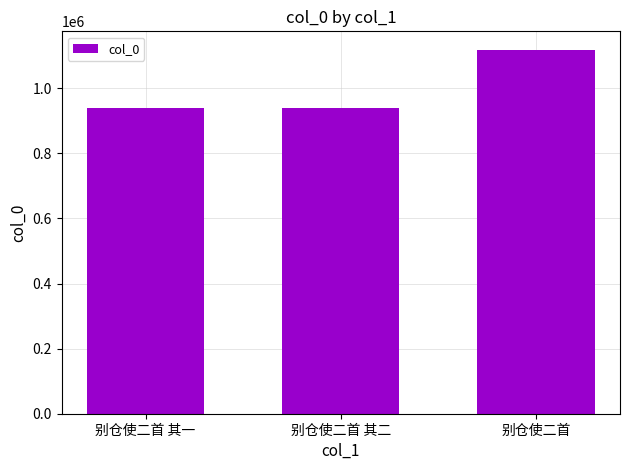

Where is the data nearest to the value 1029024?

别仓使二首 其一